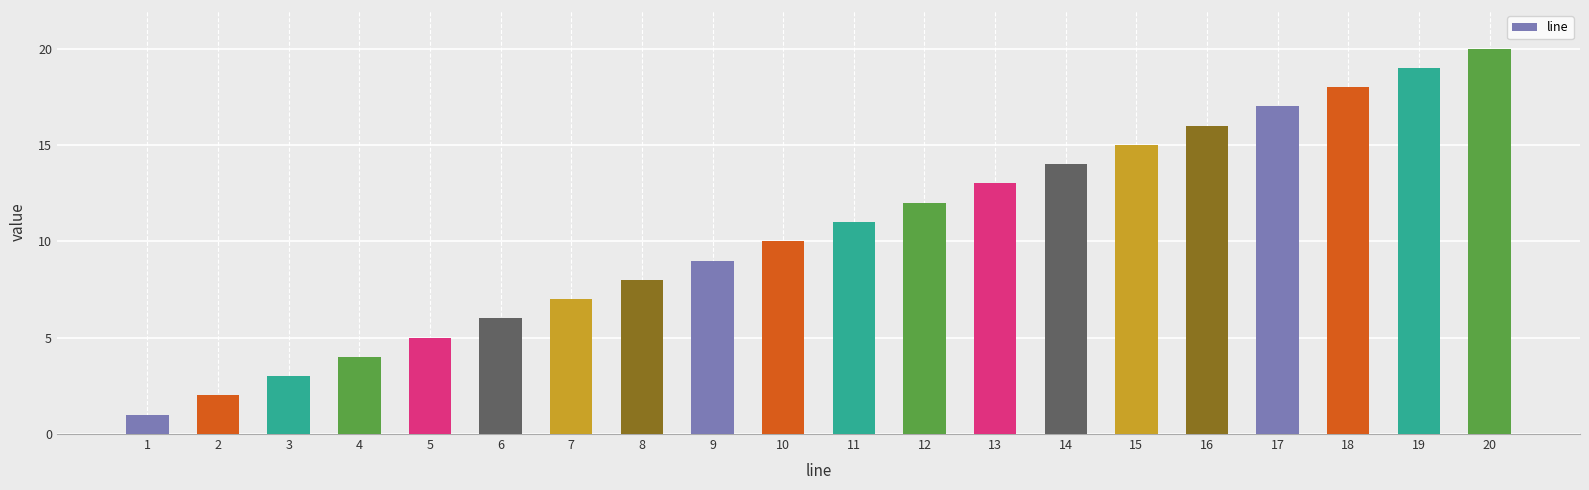

Reading left to right, extract all data points from this chart.

1	2	3	4	5	6	7	8	9	10	11	12	13	14	15	16	17	18	19	20